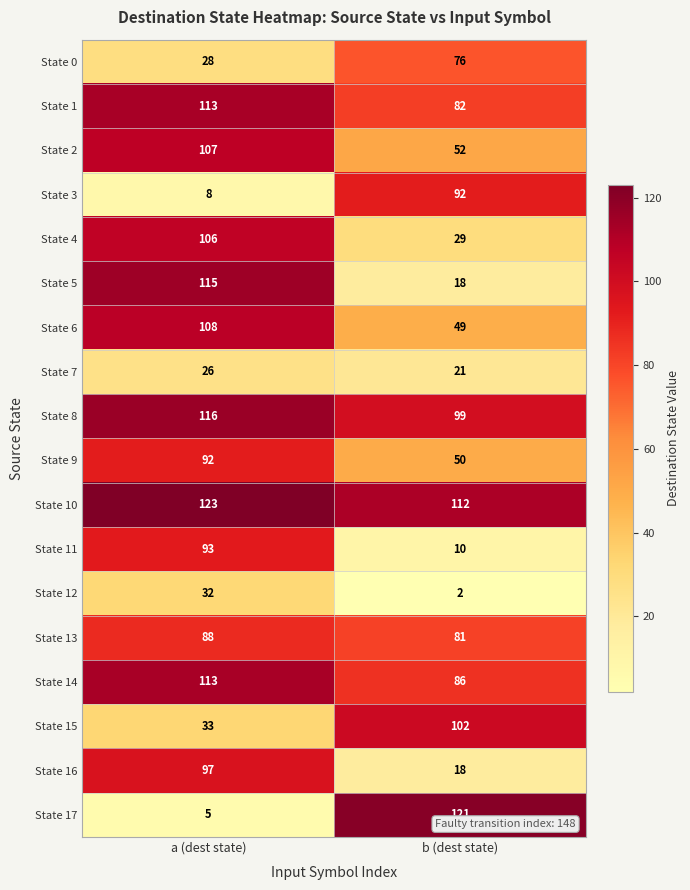

Which label corresponds to the largest value in the chart?

a (dest state)